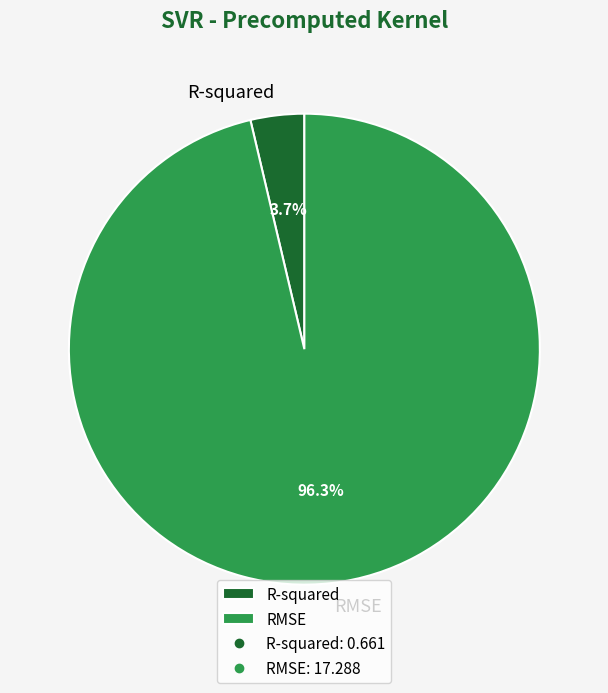

How many segments does this pie chart have?

2